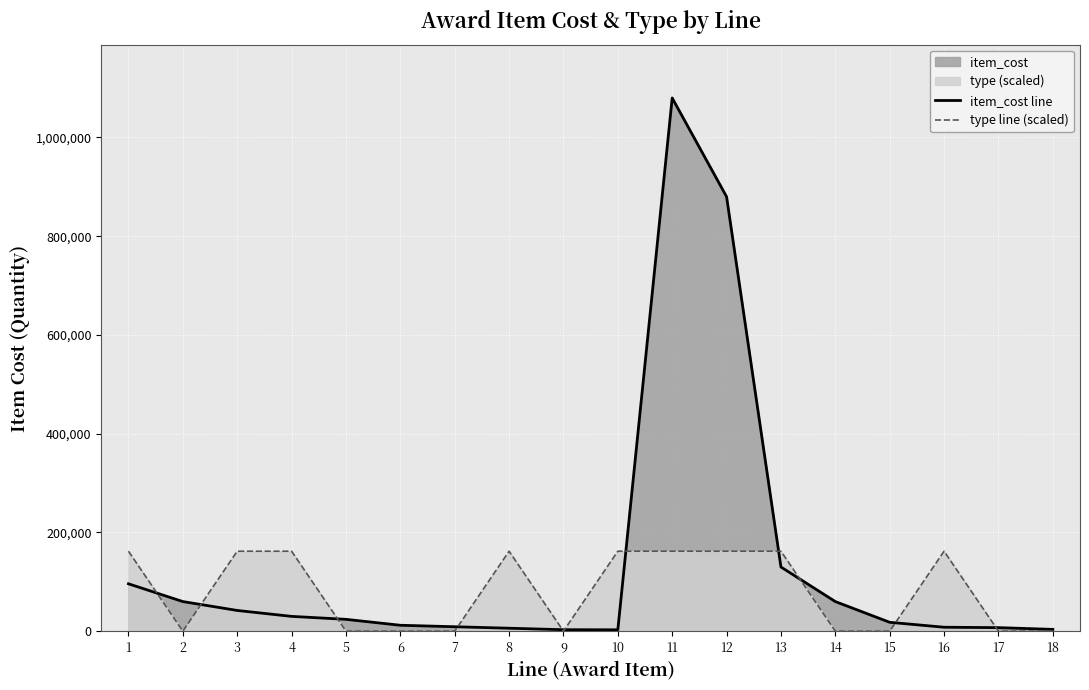

At which label is item_cost line closest to 541400?

12